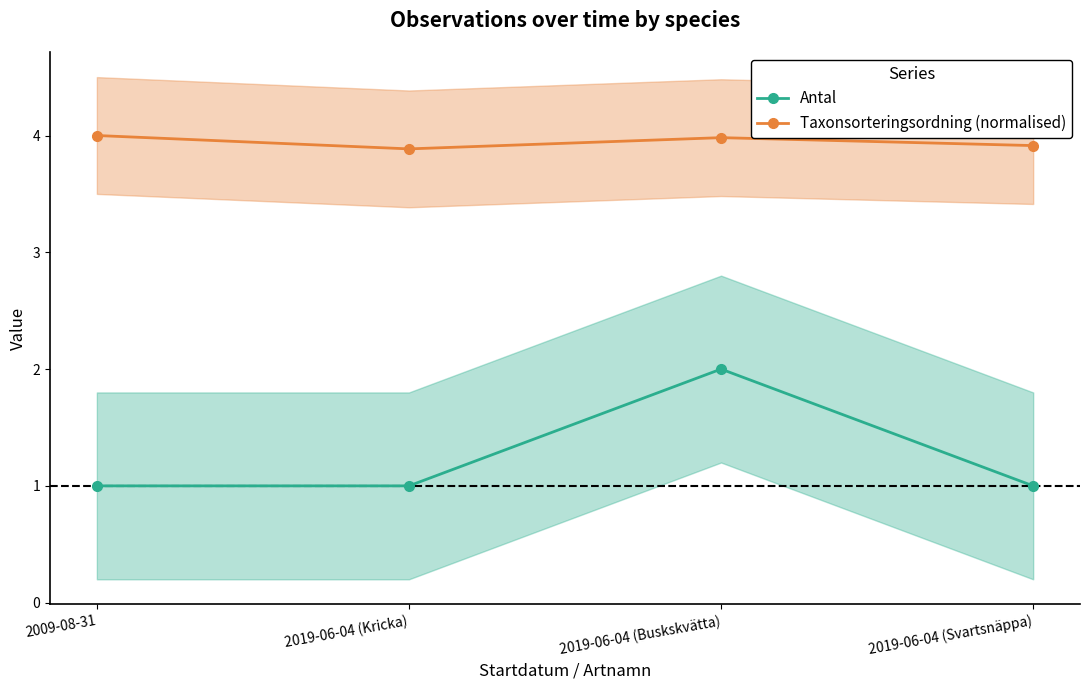

Reading left to right, transcribe all the data shown in this chart.

Antal: 2009-08-31=1.0	2019-06-04 (Kricka)=1.0	2019-06-04 (Buskskvätta)=2.0	2019-06-04 (Svartsnäppa)=1.0
Taxonsorteringsordning (normalised): 2009-08-31=4.0	2019-06-04 (Kricka)=3.9	2019-06-04 (Buskskvätta)=4.0	2019-06-04 (Svartsnäppa)=3.9